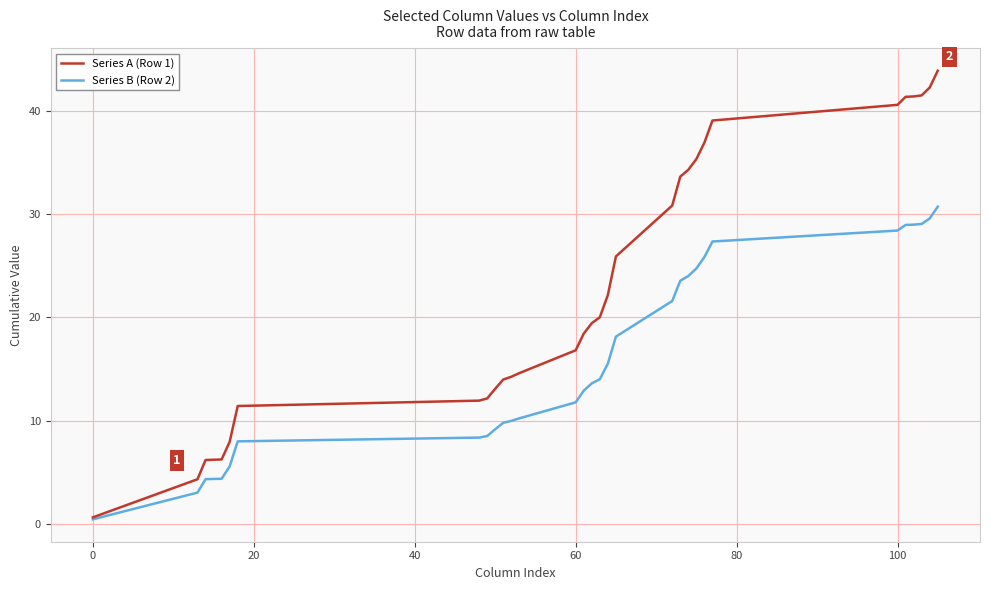

Which series has the widest spread of values?

Series A (Row 1)